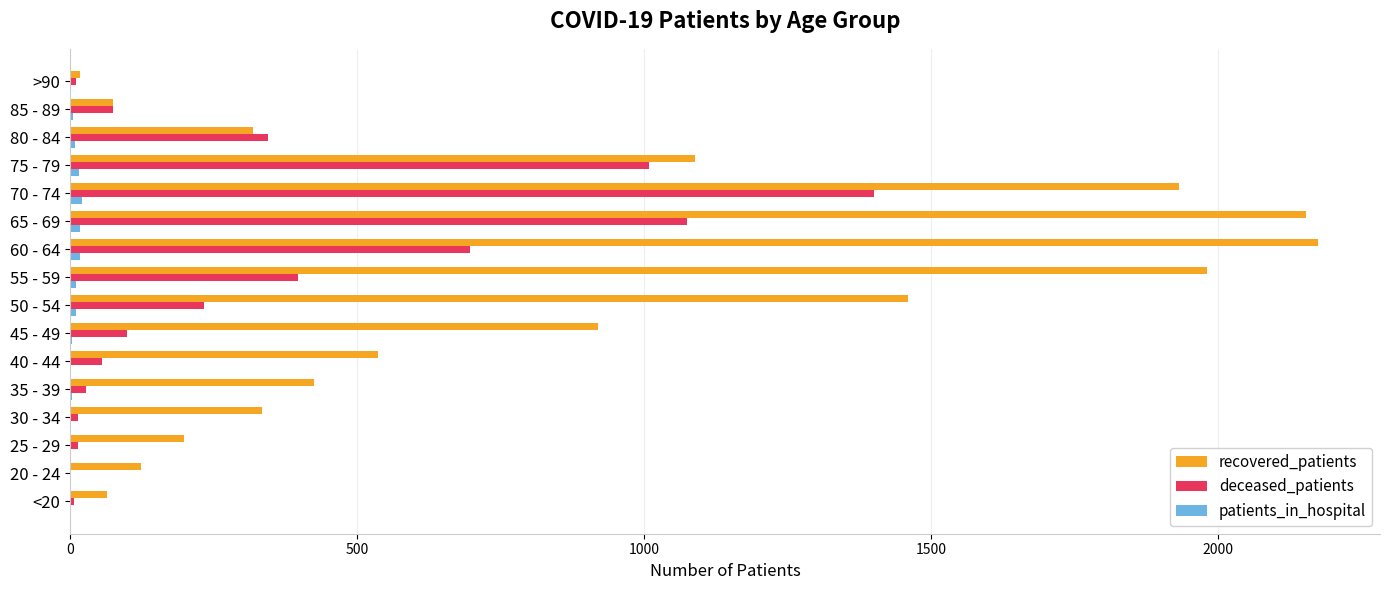

What is the sum of all recovered_patients values?

13793